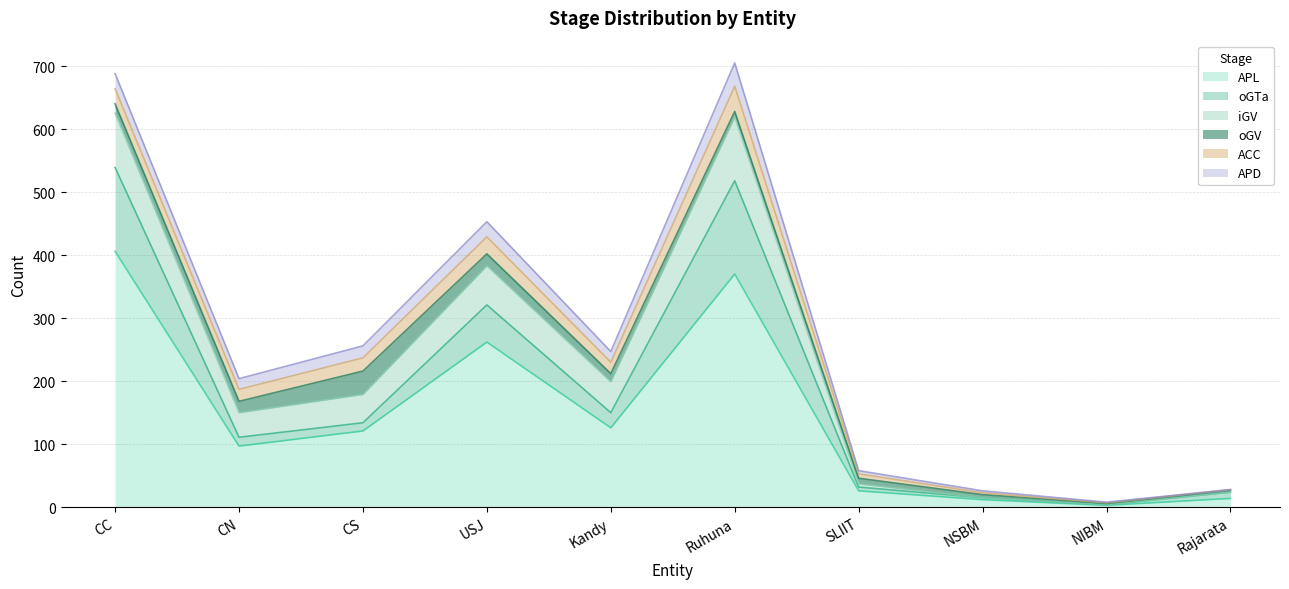

The ACC series shows 40 at Ruhuna. True or false?

True